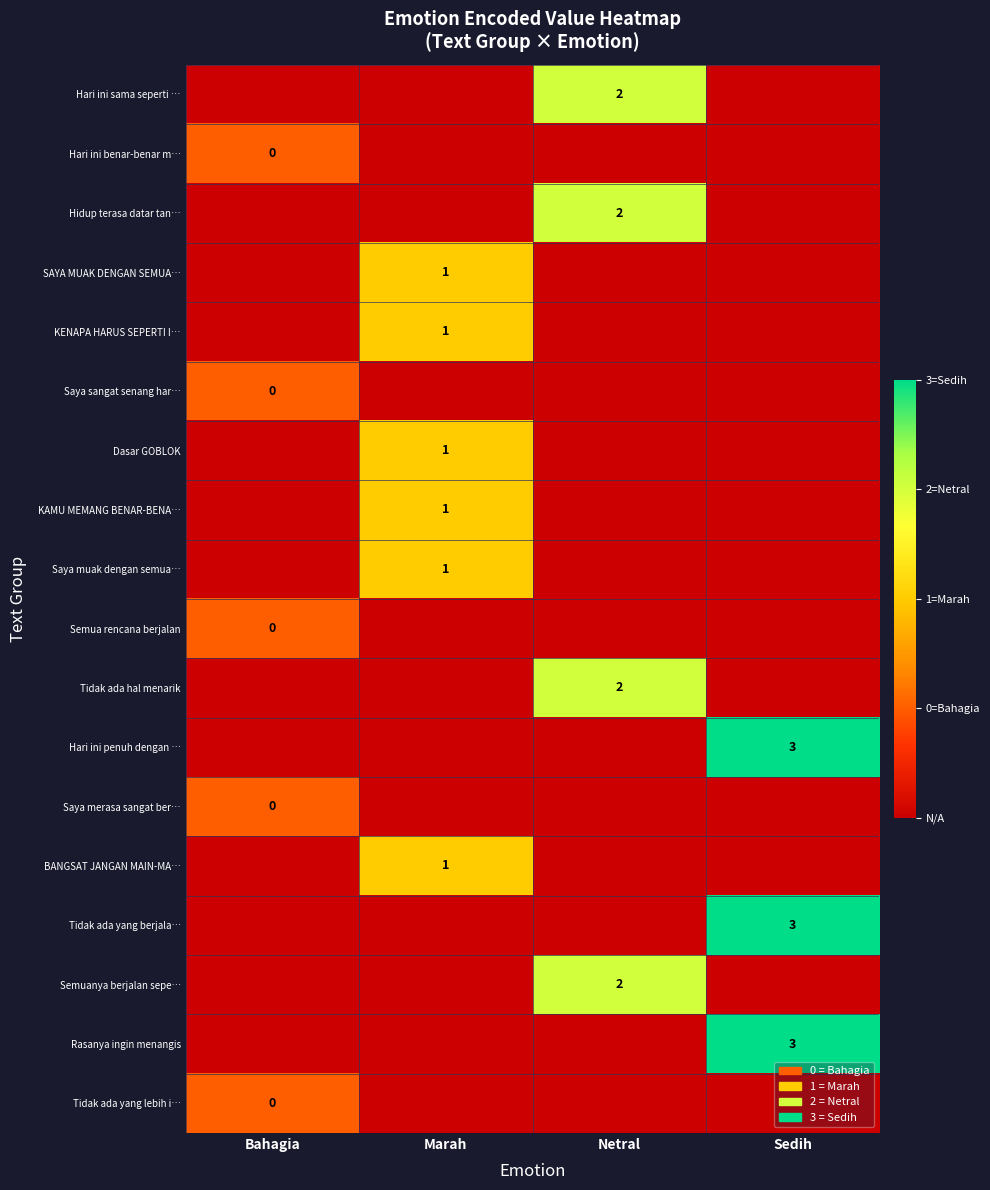

What is the difference between the maximum and second lowest values in the Hidup terasa datar tan… series?

3